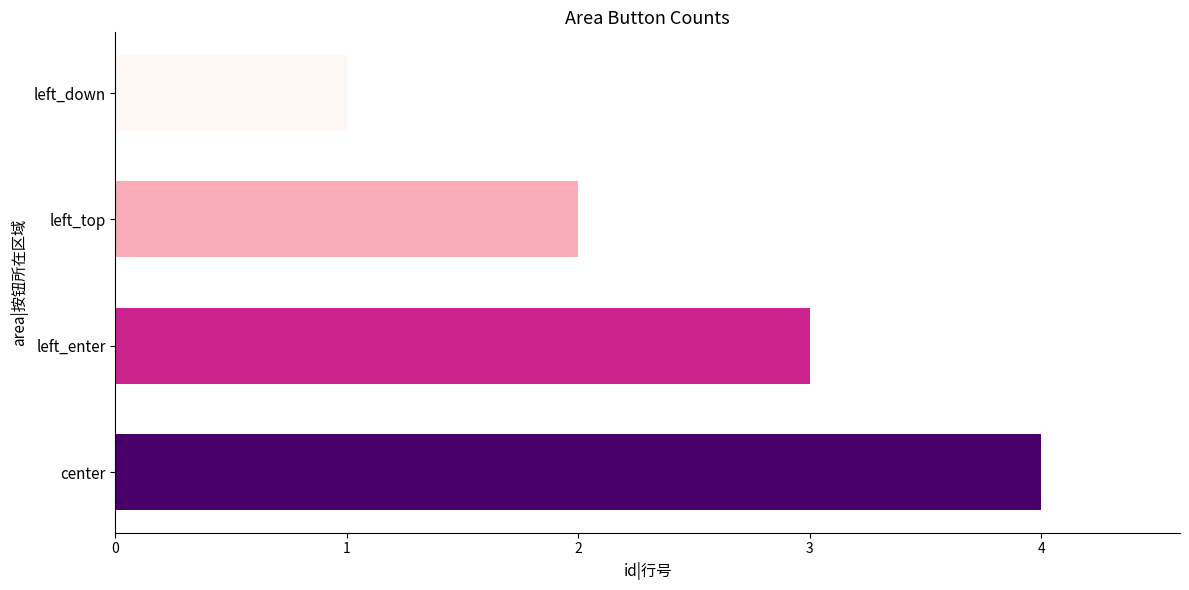

Rank the categories by value from lowest to highest.

left_down, left_top, left_enter, center